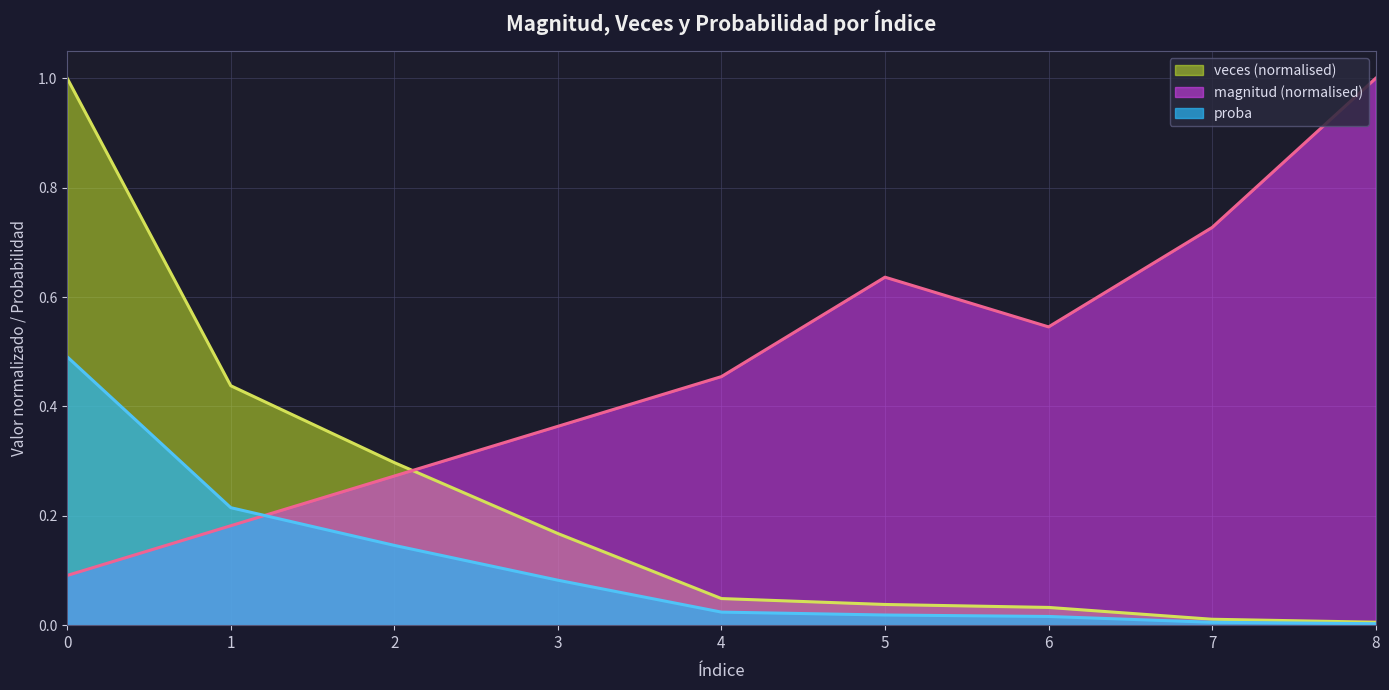

True or false: veces and proba cross at least once.

False